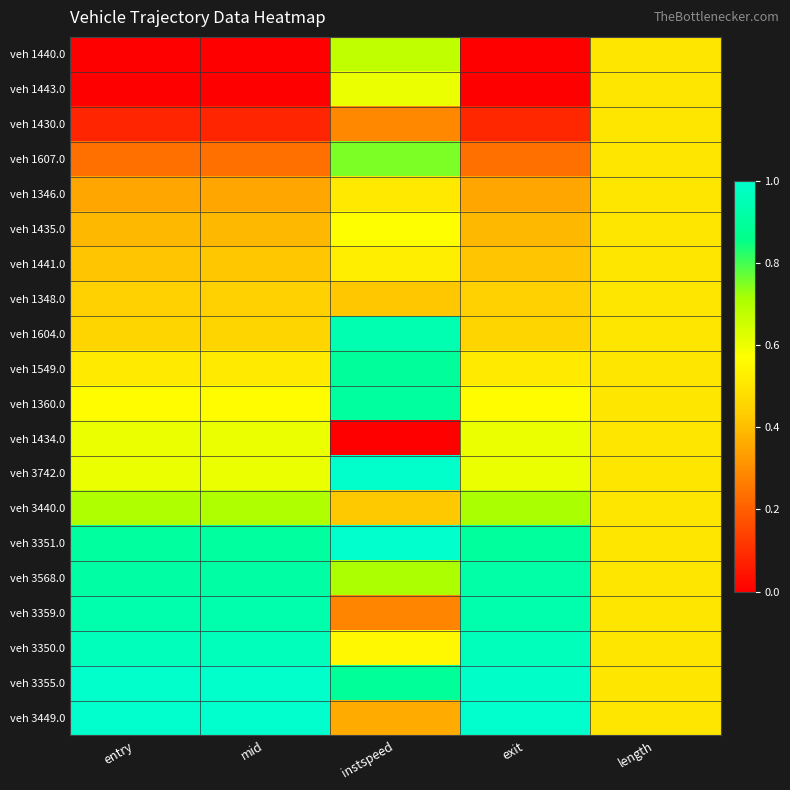

Reading left to right, transcribe all the data shown in this chart.

veh 1440.0: entry=0.0	mid=0.0	instspeed=0.7	exit=0.0	length=0.5
veh 1443.0: entry=0.0	mid=0.0	instspeed=0.6	exit=0.0	length=0.5
veh 1430.0: entry=0.1	mid=0.1	instspeed=0.3	exit=0.1	length=0.5
veh 1607.0: entry=0.2	mid=0.2	instspeed=0.8	exit=0.2	length=0.5
veh 1346.0: entry=0.4	mid=0.4	instspeed=0.5	exit=0.4	length=0.5
veh 1435.0: entry=0.4	mid=0.4	instspeed=0.6	exit=0.4	length=0.5
veh 1441.0: entry=0.4	mid=0.4	instspeed=0.5	exit=0.4	length=0.5
veh 1348.0: entry=0.4	mid=0.4	instspeed=0.4	exit=0.4	length=0.5
veh 1604.0: entry=0.5	mid=0.5	instspeed=0.9	exit=0.5	length=0.5
veh 1549.0: entry=0.5	mid=0.5	instspeed=0.9	exit=0.5	length=0.5
veh 1360.0: entry=0.6	mid=0.6	instspeed=0.9	exit=0.6	length=0.5
veh 1434.0: entry=0.6	mid=0.6	instspeed=0.0	exit=0.6	length=0.5
veh 3742.0: entry=0.6	mid=0.6	instspeed=1.0	exit=0.6	length=0.5
veh 3440.0: entry=0.7	mid=0.7	instspeed=0.4	exit=0.7	length=0.5
veh 3351.0: entry=0.9	mid=0.9	instspeed=1.0	exit=0.9	length=0.5
veh 3568.0: entry=0.9	mid=0.9	instspeed=0.7	exit=0.9	length=0.5
veh 3359.0: entry=0.9	mid=0.9	instspeed=0.3	exit=0.9	length=0.5
veh 3350.0: entry=1.0	mid=1.0	instspeed=0.6	exit=1.0	length=0.5
veh 3355.0: entry=1.0	mid=1.0	instspeed=0.9	exit=1.0	length=0.5
veh 3449.0: entry=1.0	mid=1.0	instspeed=0.4	exit=1.0	length=0.5